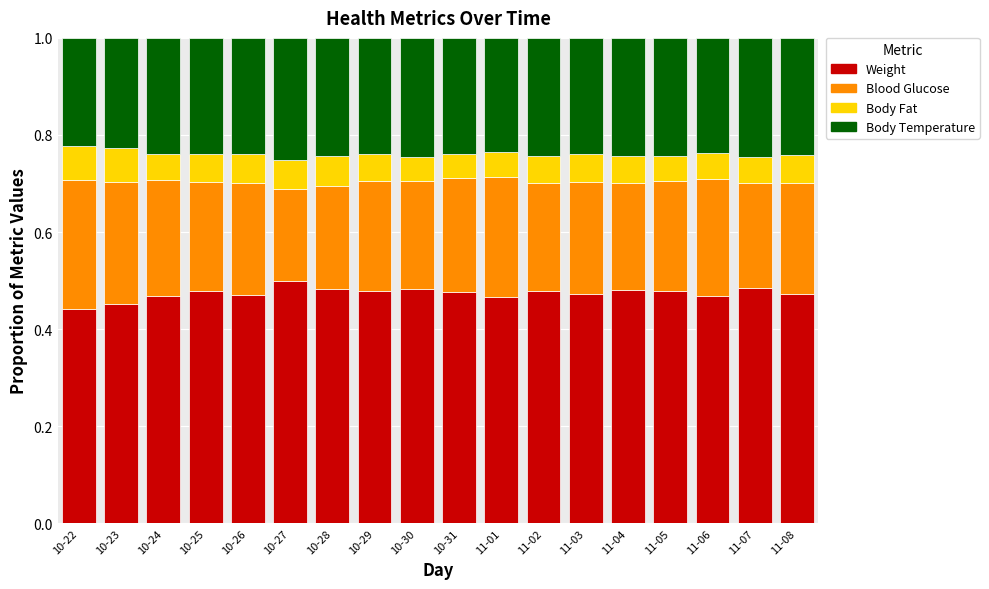

The Weight series shows 0.5 at 10-29. True or false?

True